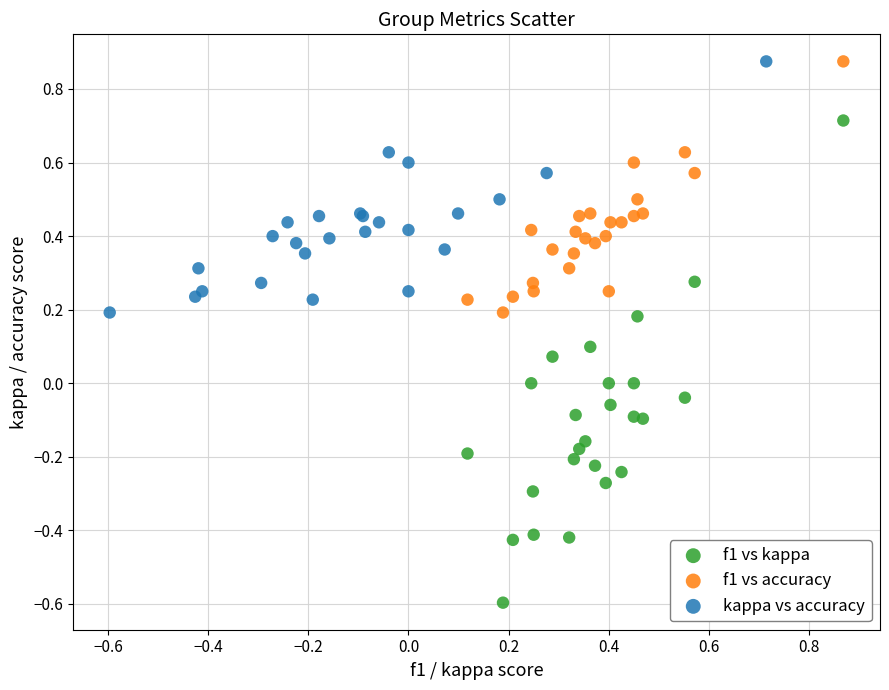

Which series has the largest Y range (max minus min)?

f1 vs kappa